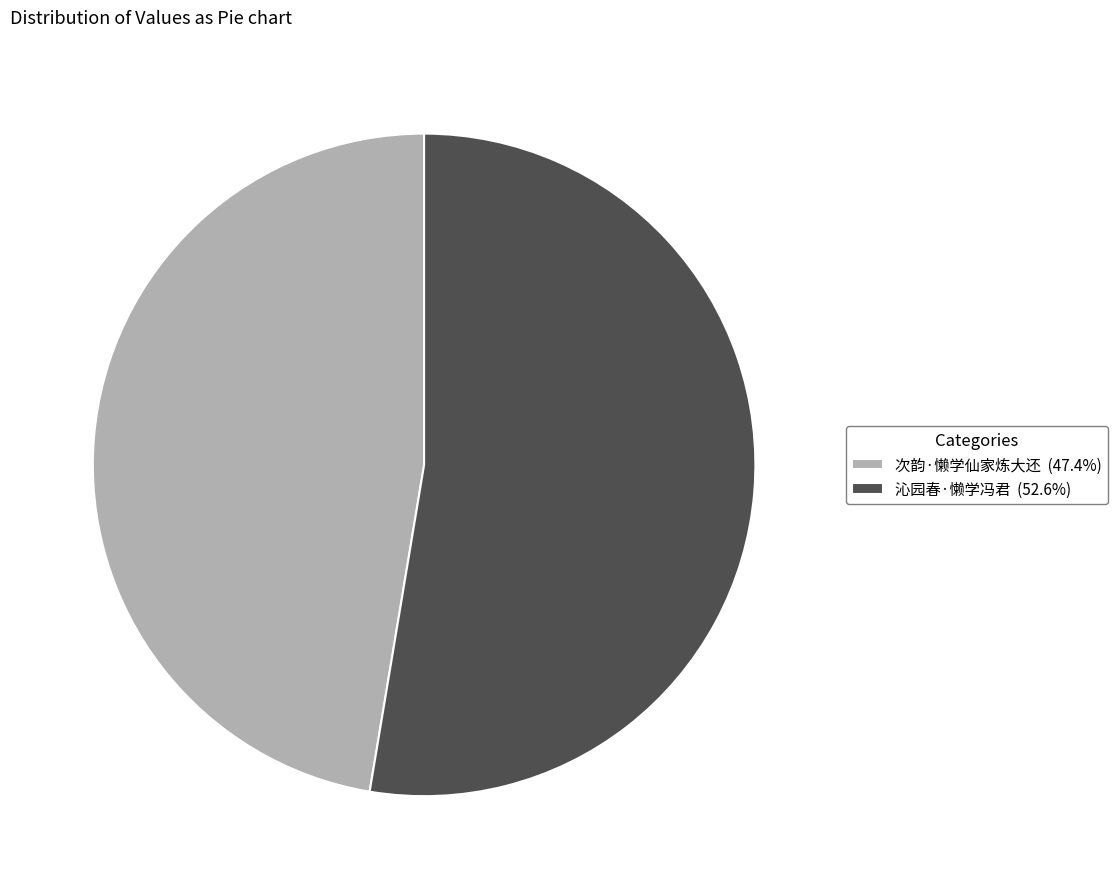

Is there a majority slice in this chart?

Yes